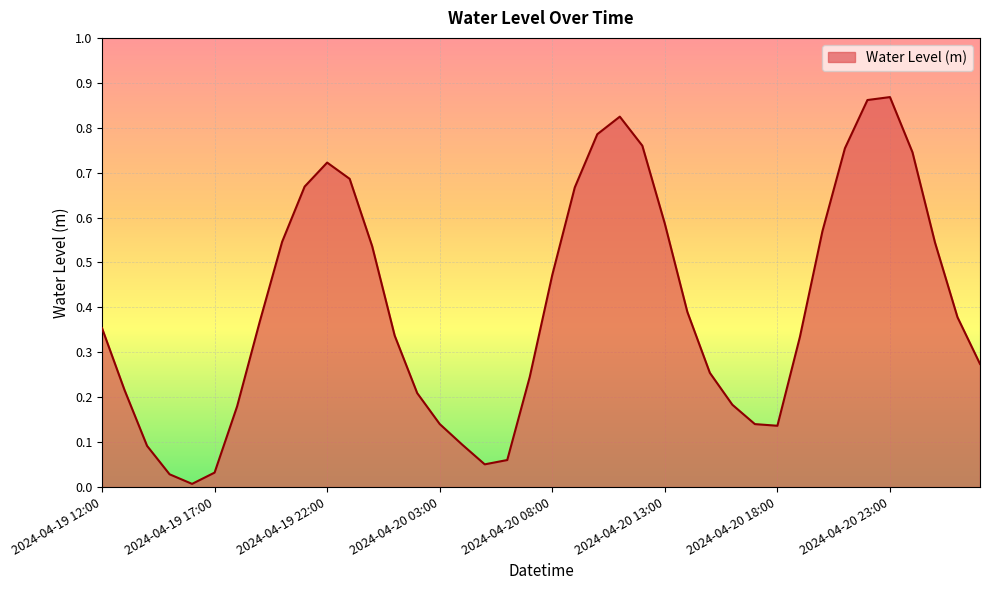

What is the difference between the maximum and minimum values?

0.9